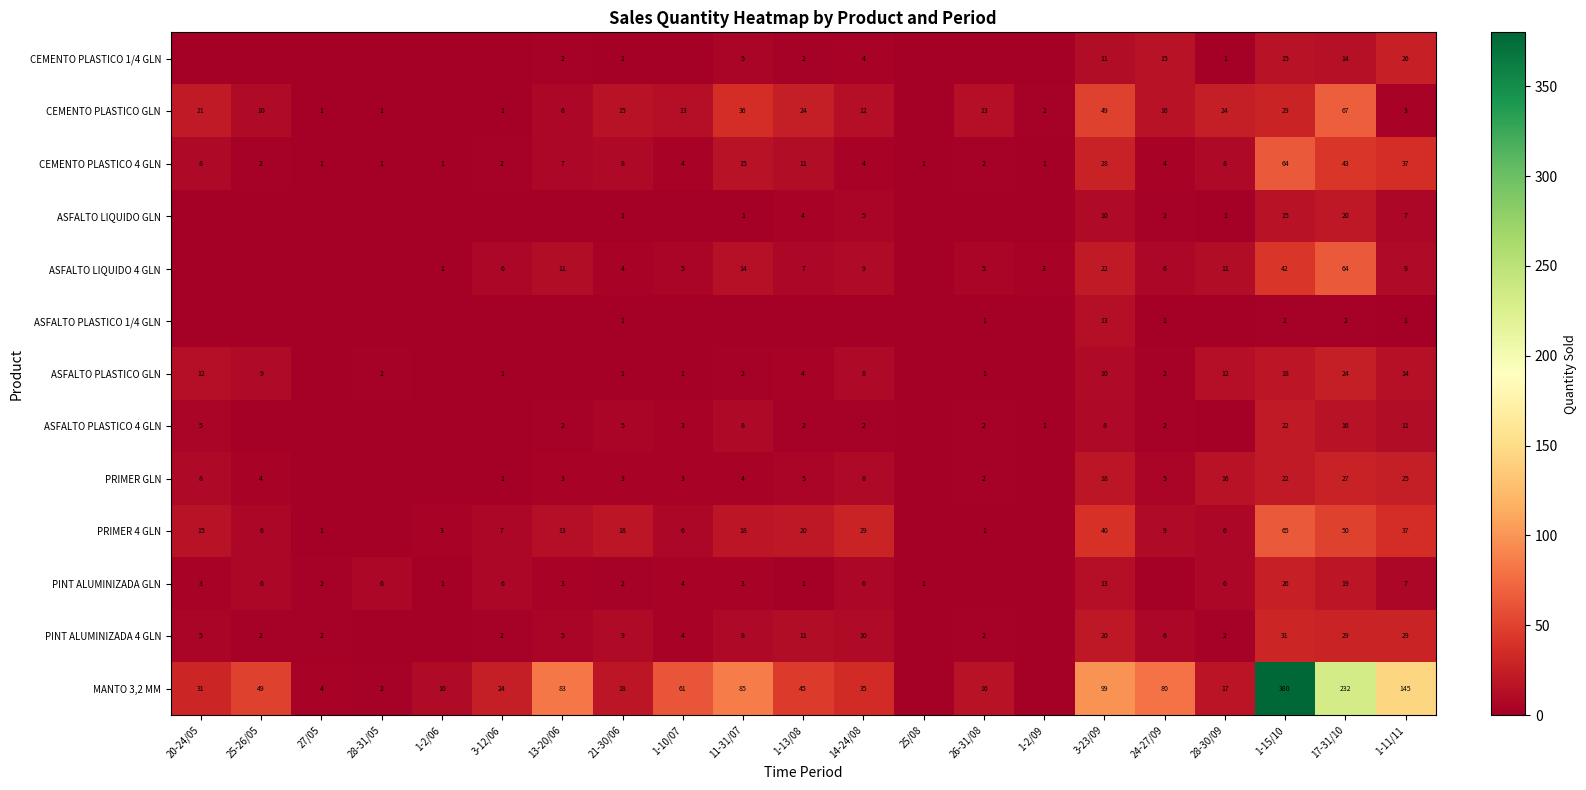

The value of MANTO 3,2 MM at 25-26/05 is 49. True or false?

True